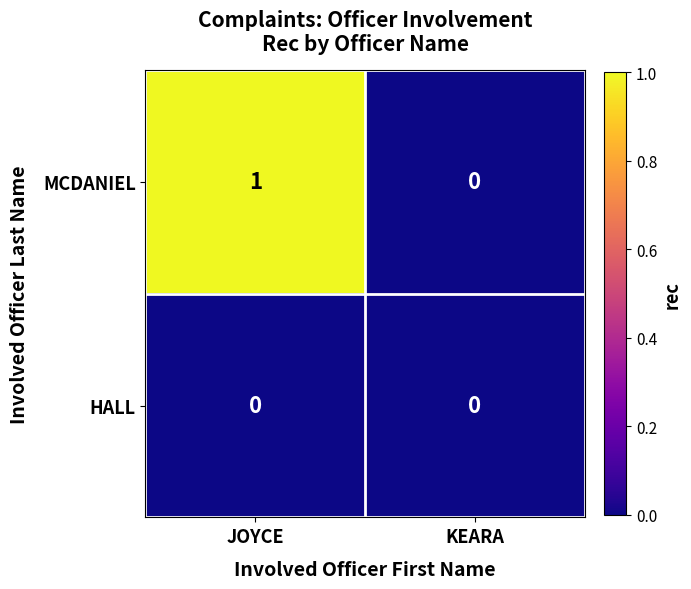

Which series has the widest spread of values?

MCDANIEL